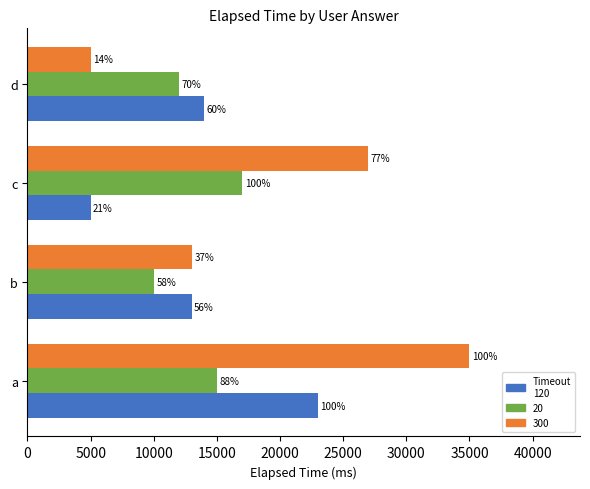

What is the value of the 3rd bar from the left?

5000